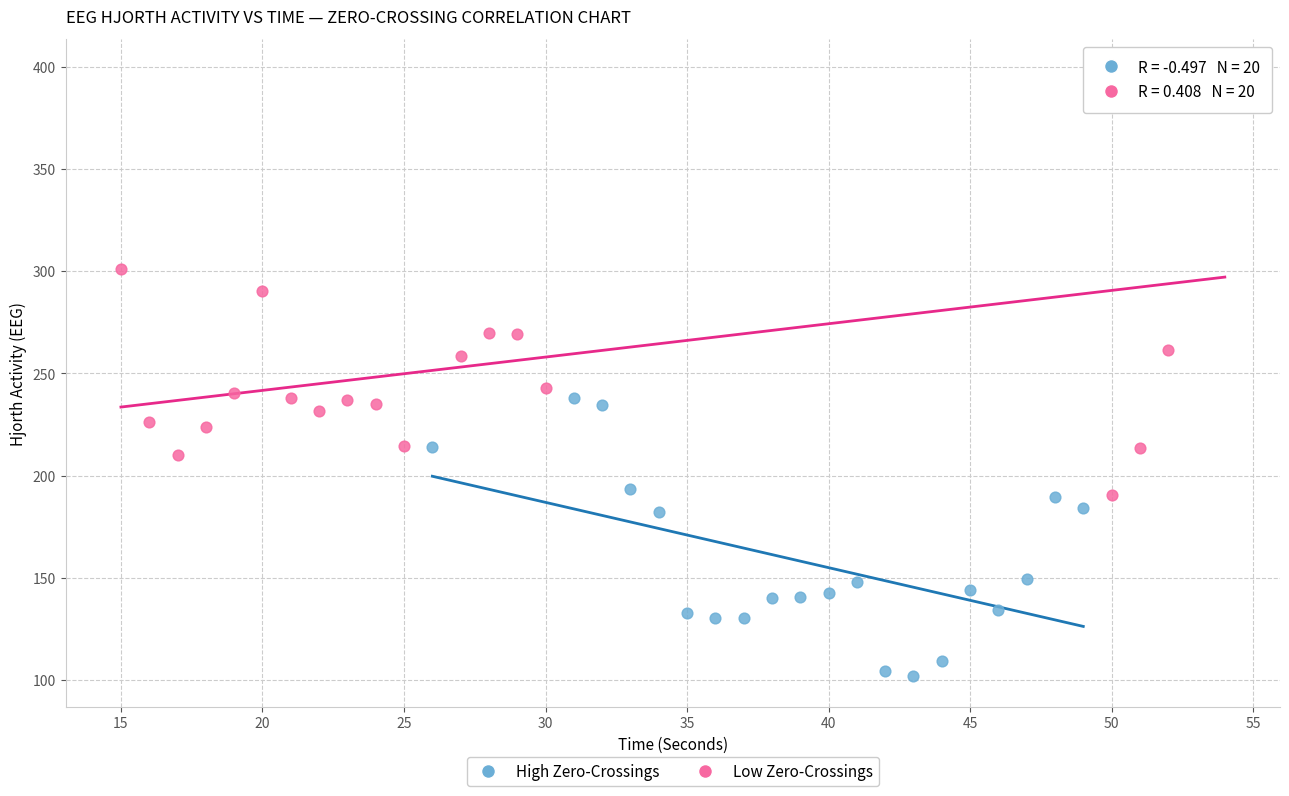

Which series has the widest spread of Y values?

Low Zero-Crossings